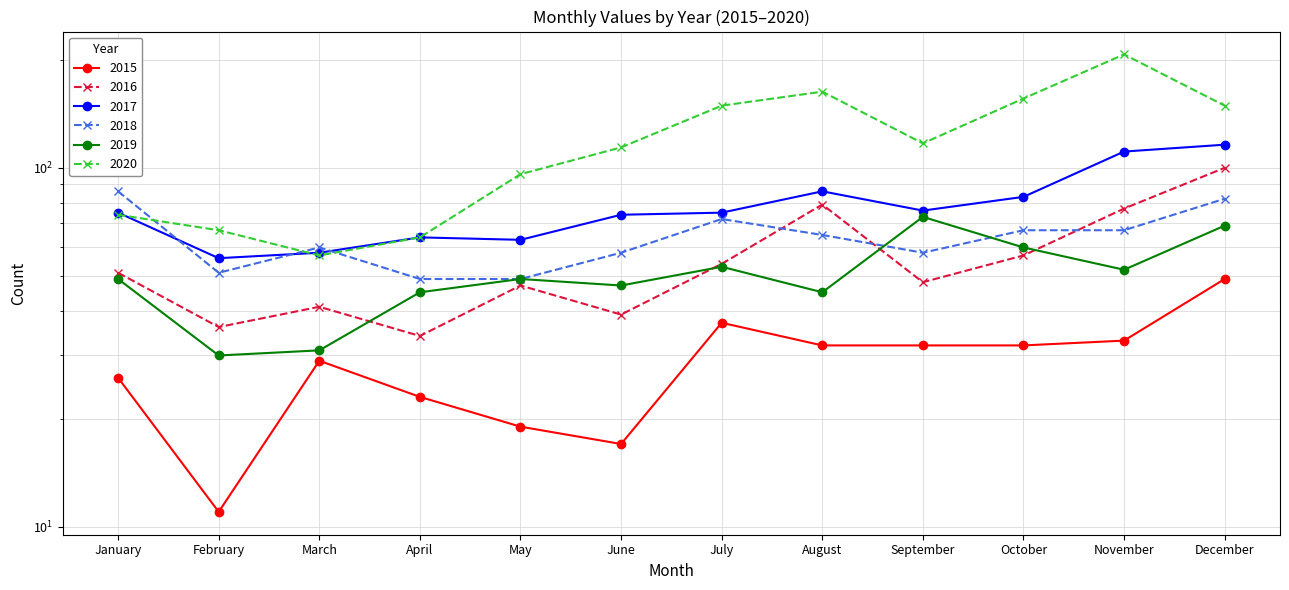

What is the sum of all 2015 values?

340